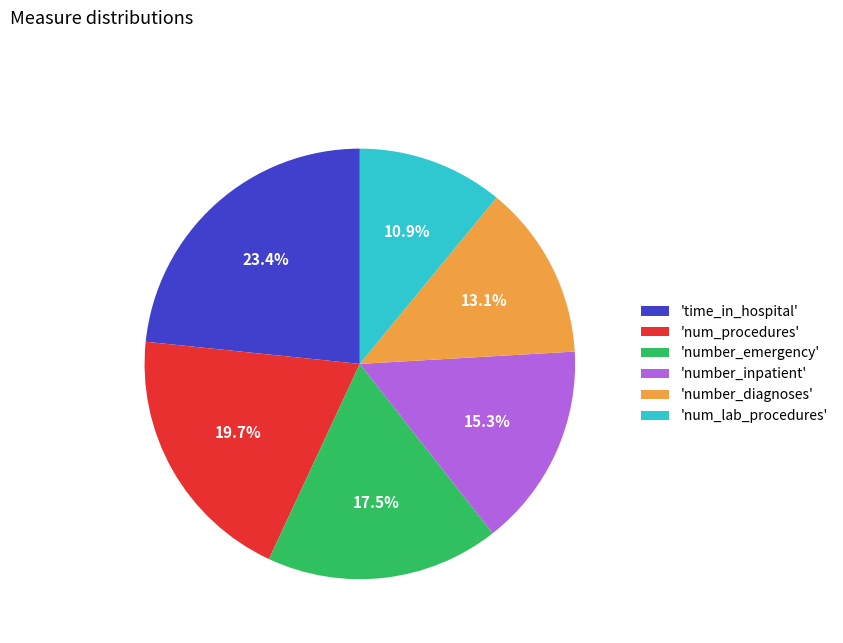

Is there any slice that represents more than half of the pie?

No